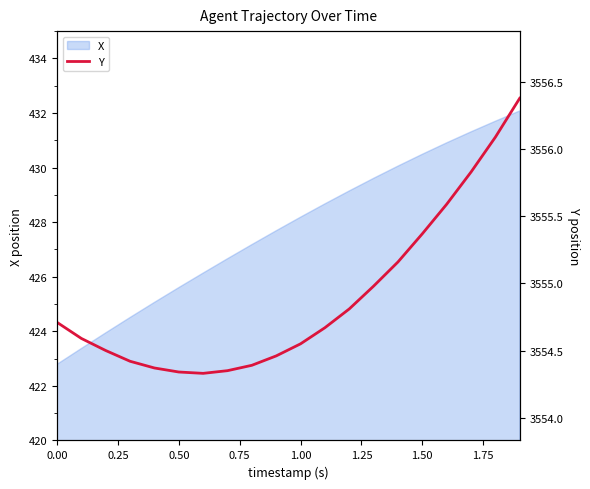

True or false: the data shows 4852.5 at 1.00.

False